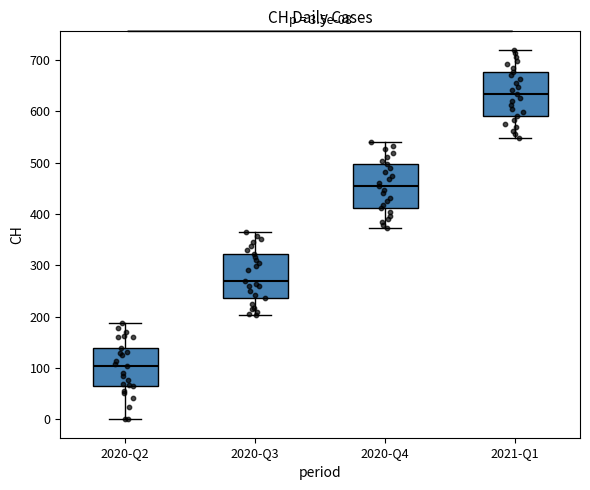

Which box has the highest median line?

2021-Q1